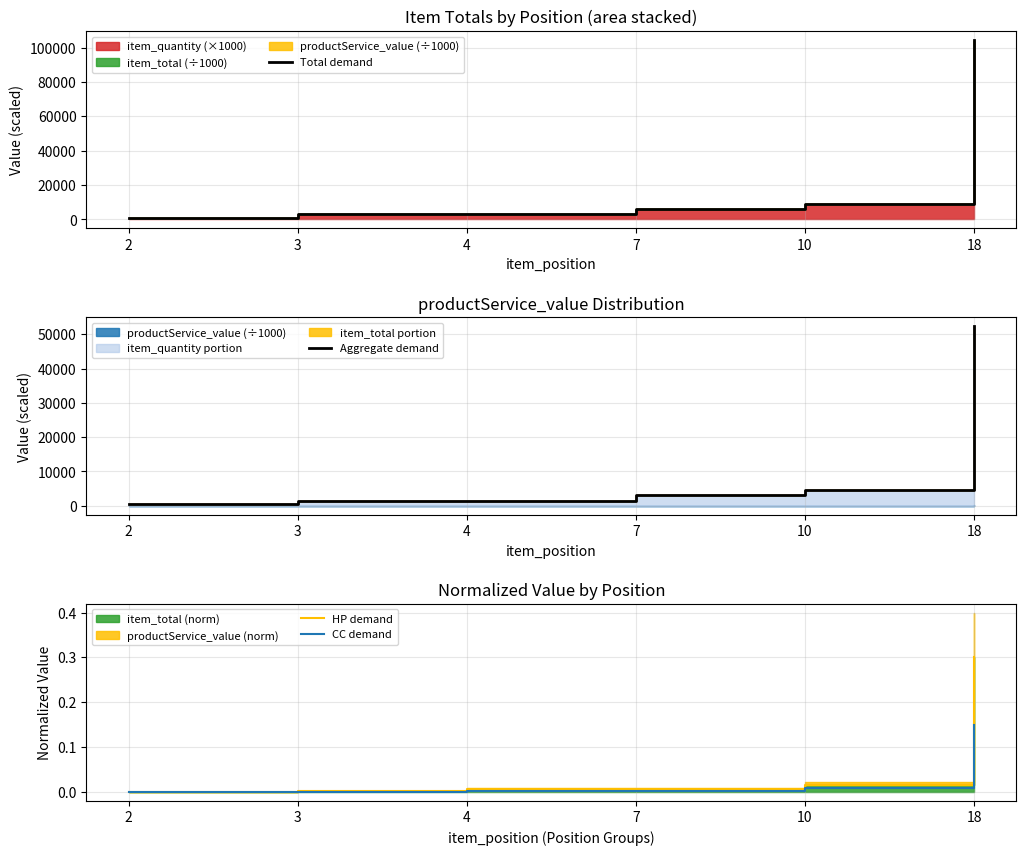

How many interior local peaks does the CC demand series have?

1